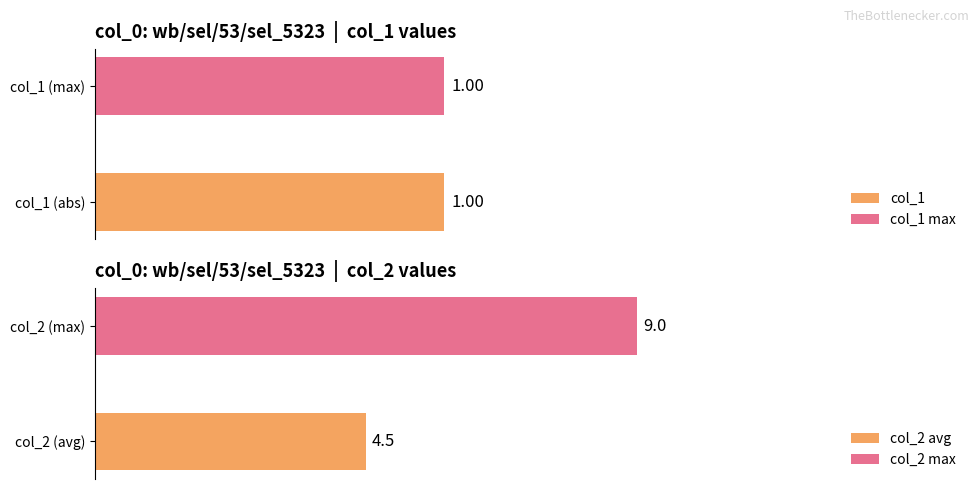

Does the chart contain stacked bars?

No